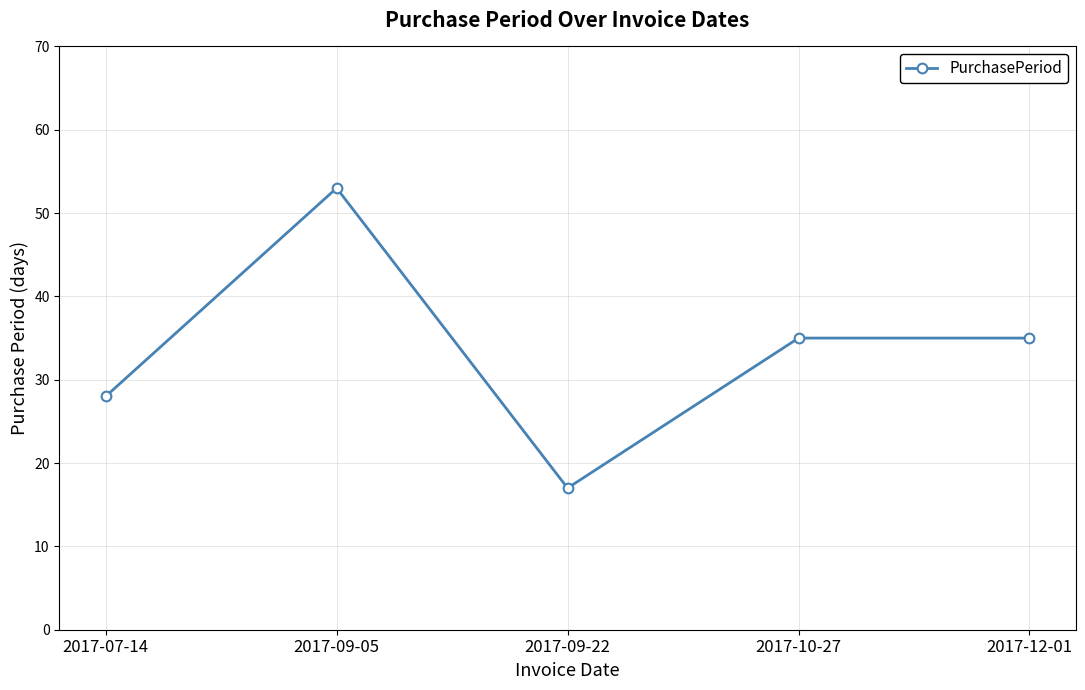

What is the label of the 3rd point from the left?

2017-09-22